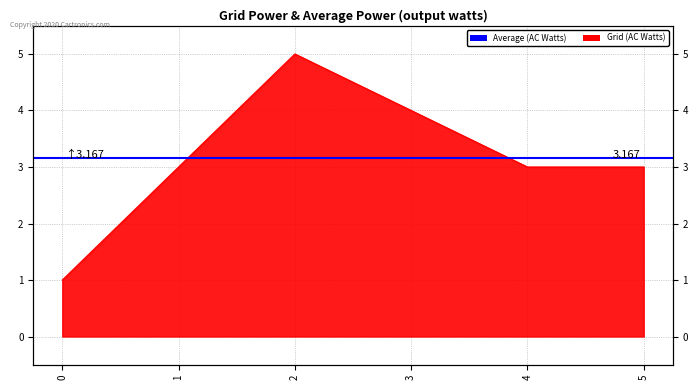

List the labels in order of value, smallest first.

0, 1, 4, 5, 3, 2